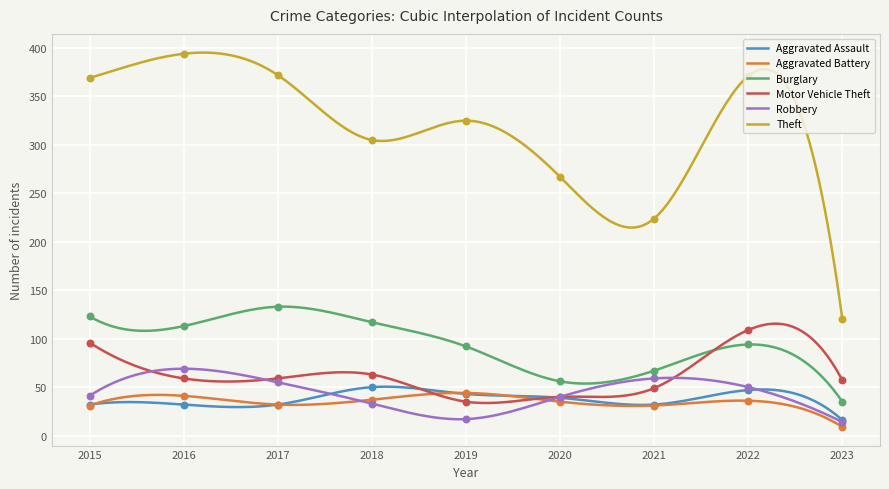

Which series contains the highest Y value?

Theft